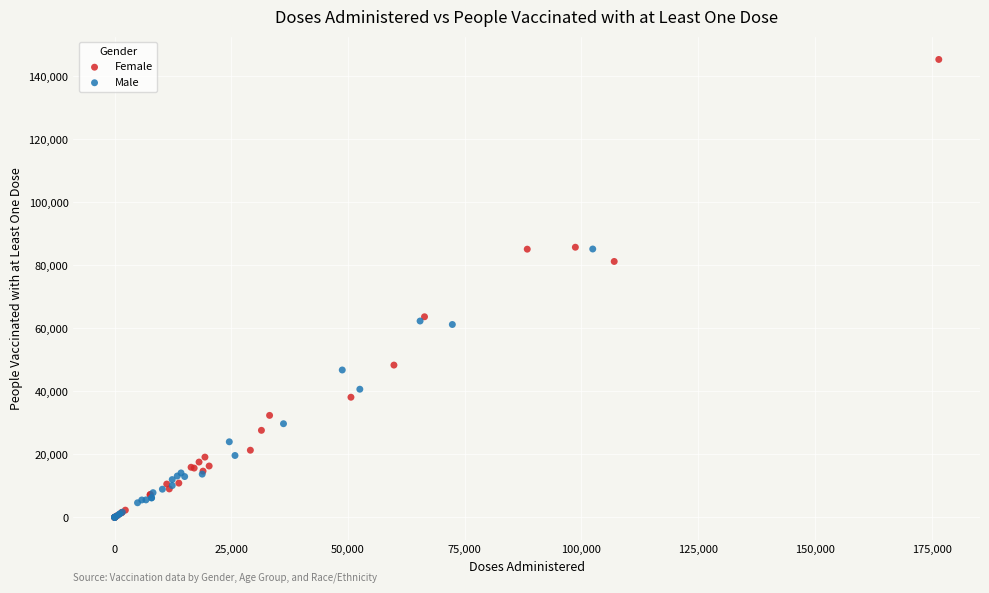

Which series has the largest Y range (max minus min)?

Female